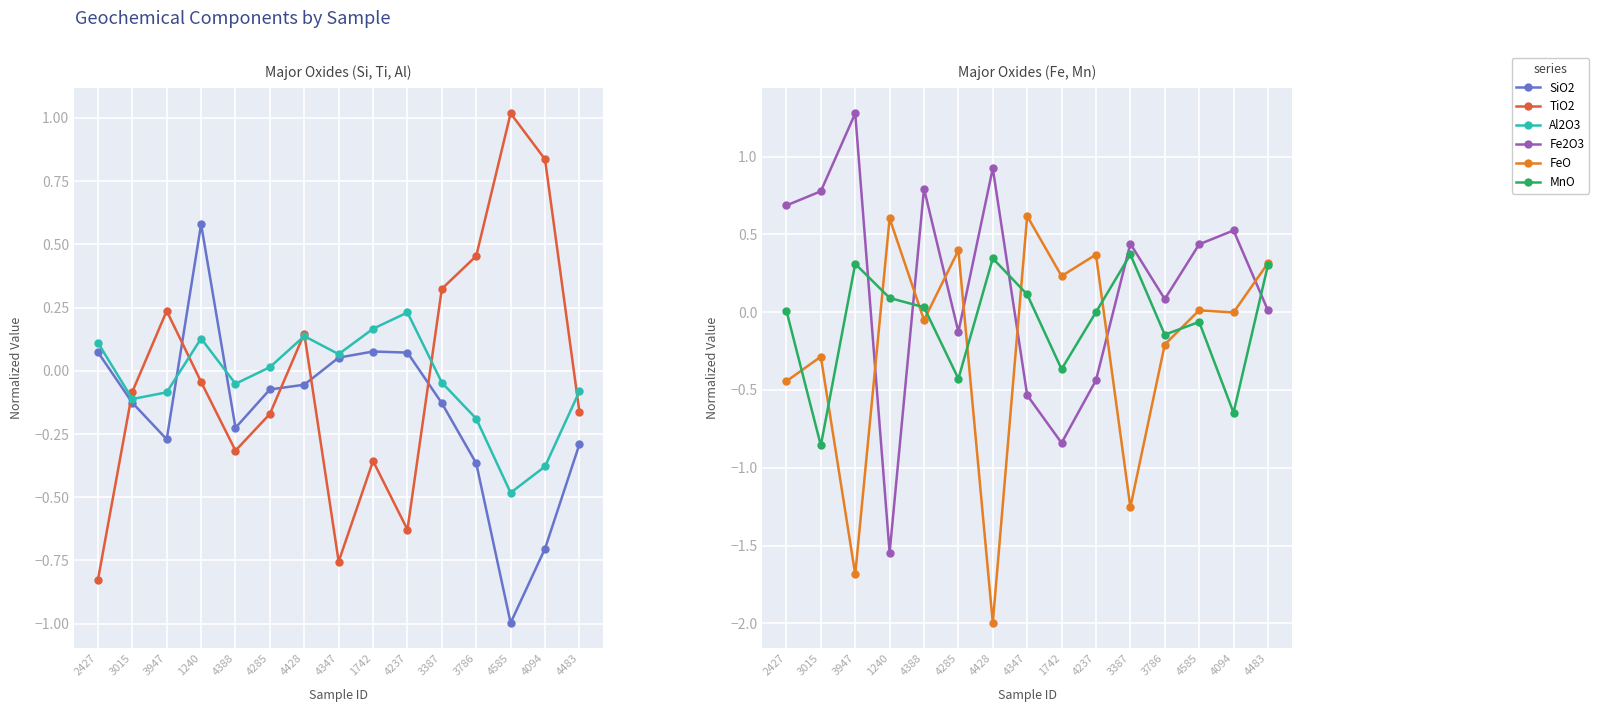

How many data points does each series have?

15